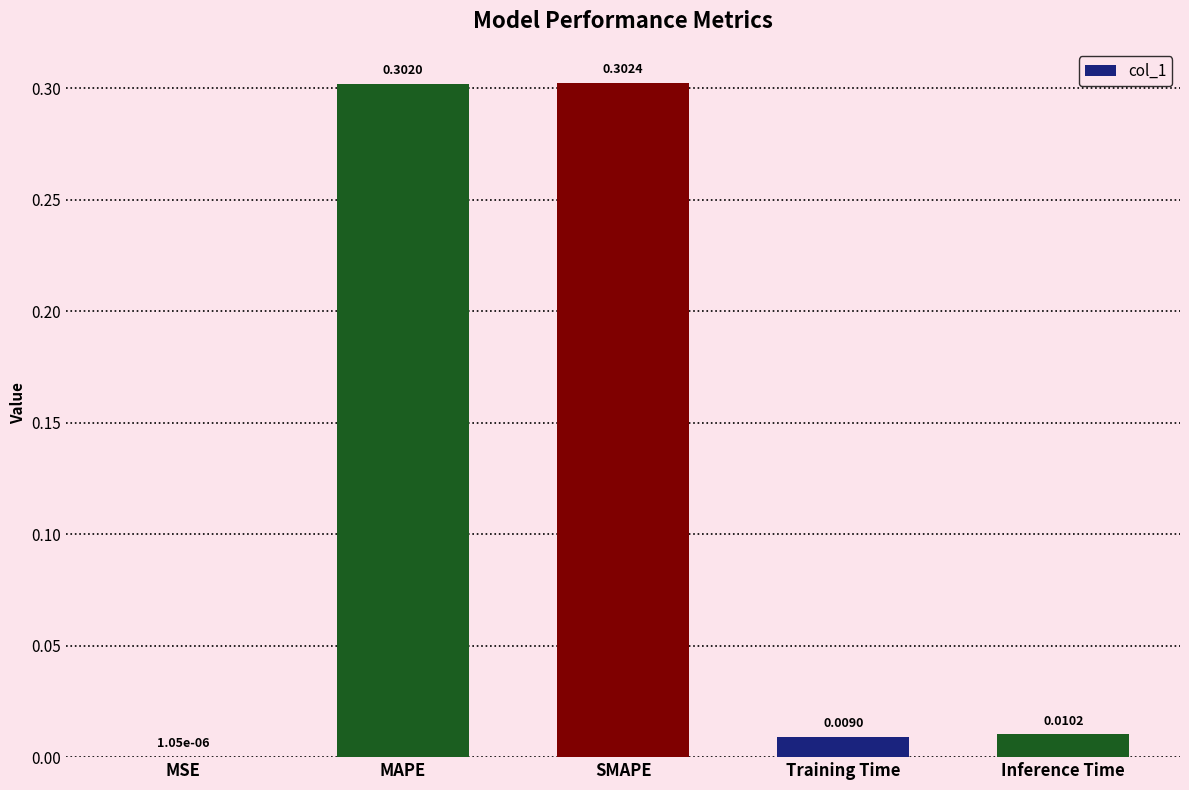

Where is the data nearest to the value 0?

MSE